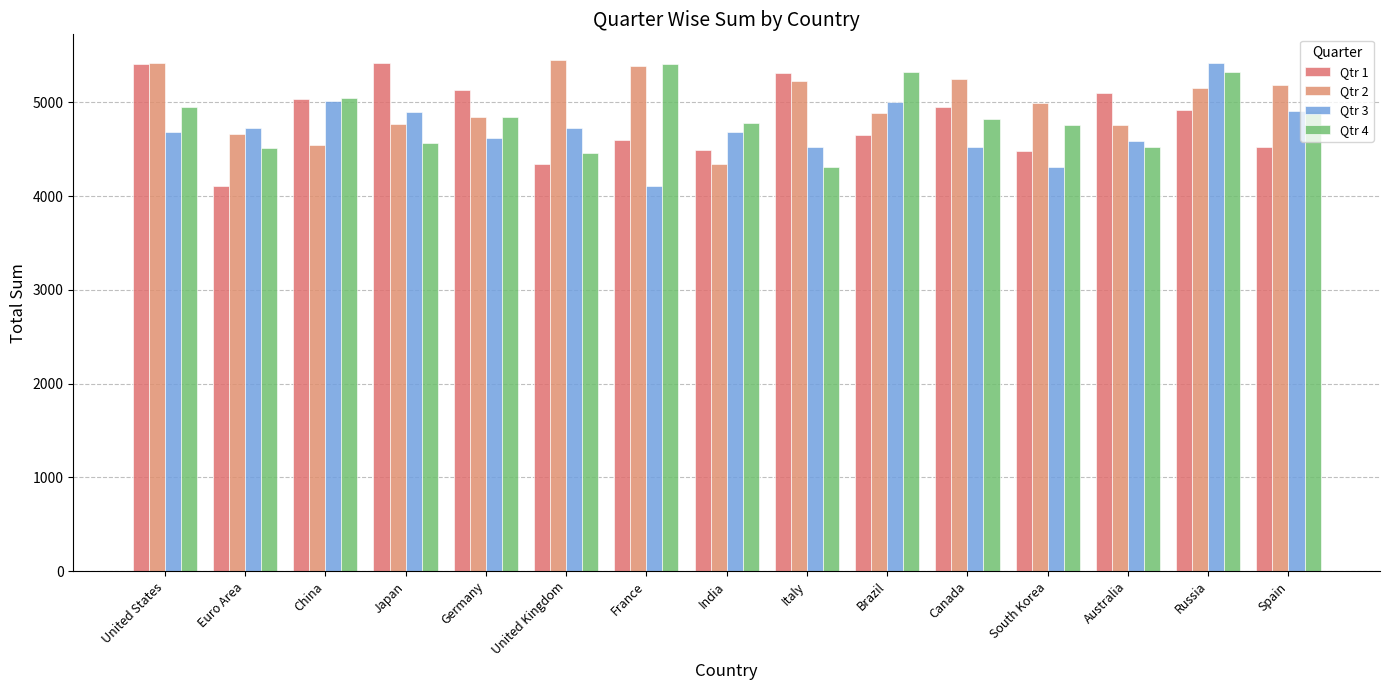

What is the minimum value shown in the chart?

4109